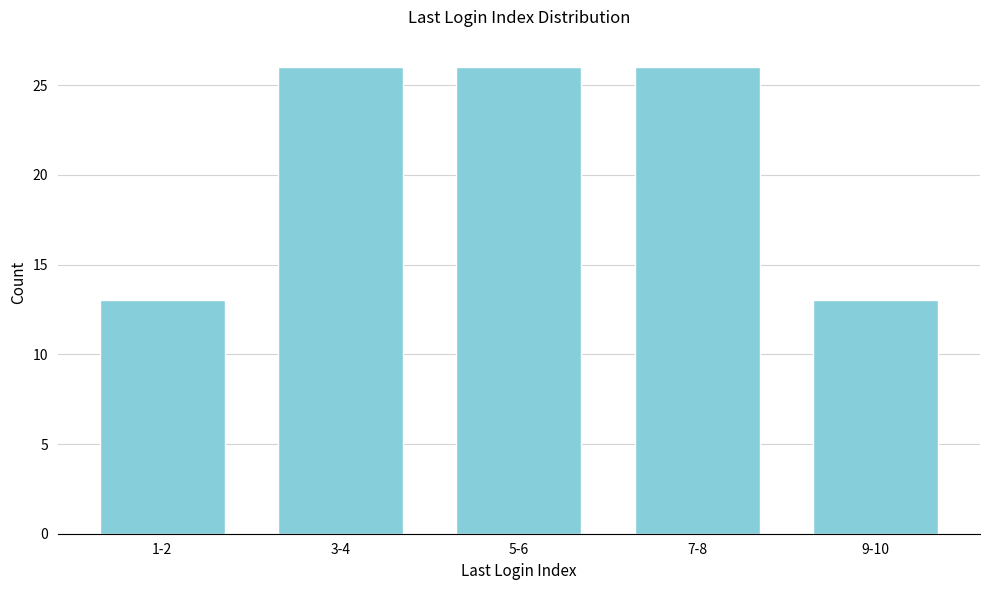

Reading left to right, extract all data points from this chart.

1-2=13	3-4=26	5-6=26	7-8=26	9-10=13